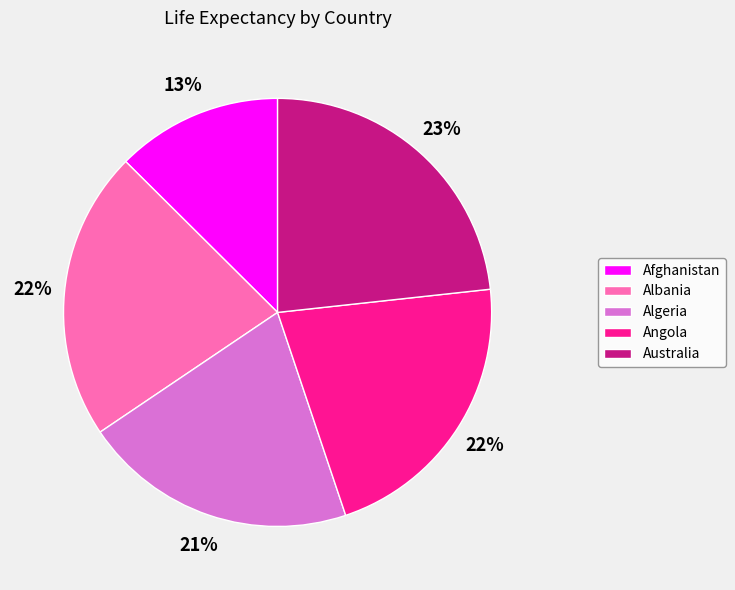

Combined, do Algeria and Afghanistan account for over 50%?

No